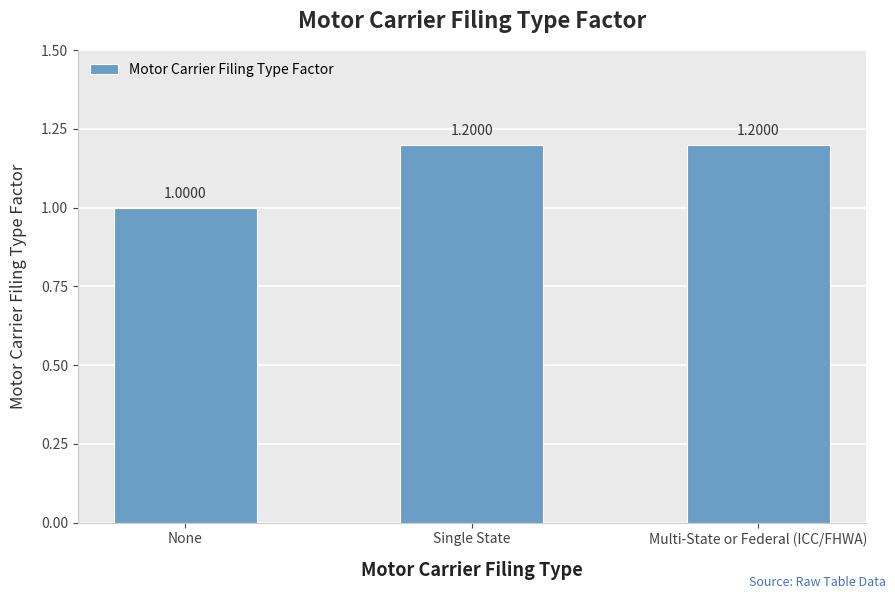

What is the change in value from None to Multi-State or Federal (ICC/FHWA)?

+0.2